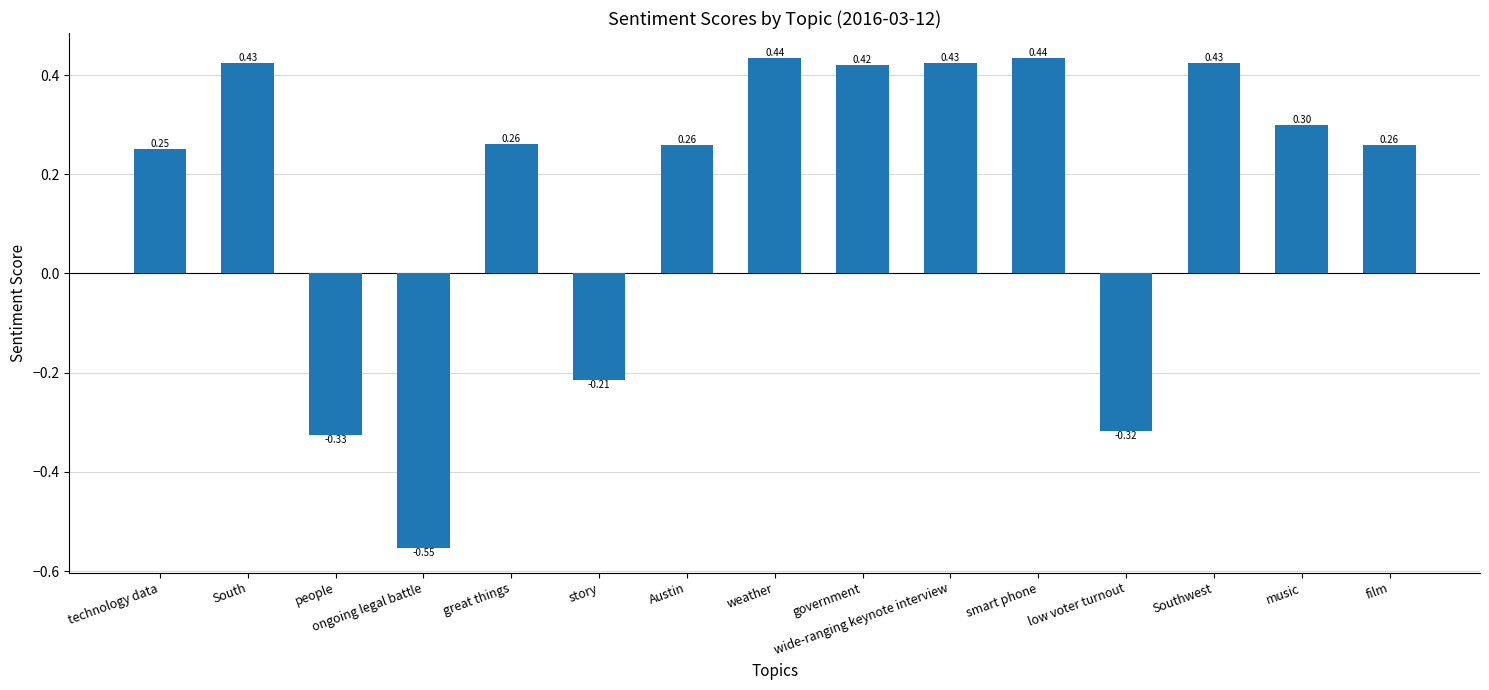

How many series are shown in this chart?

1